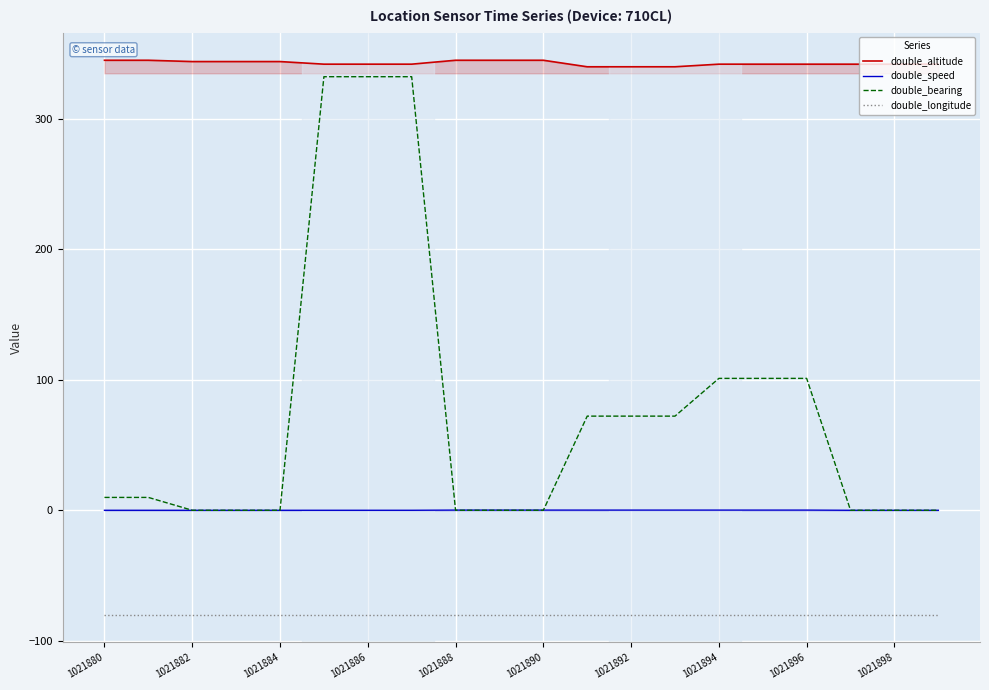

Which series has the largest total across all categories?

double_altitude